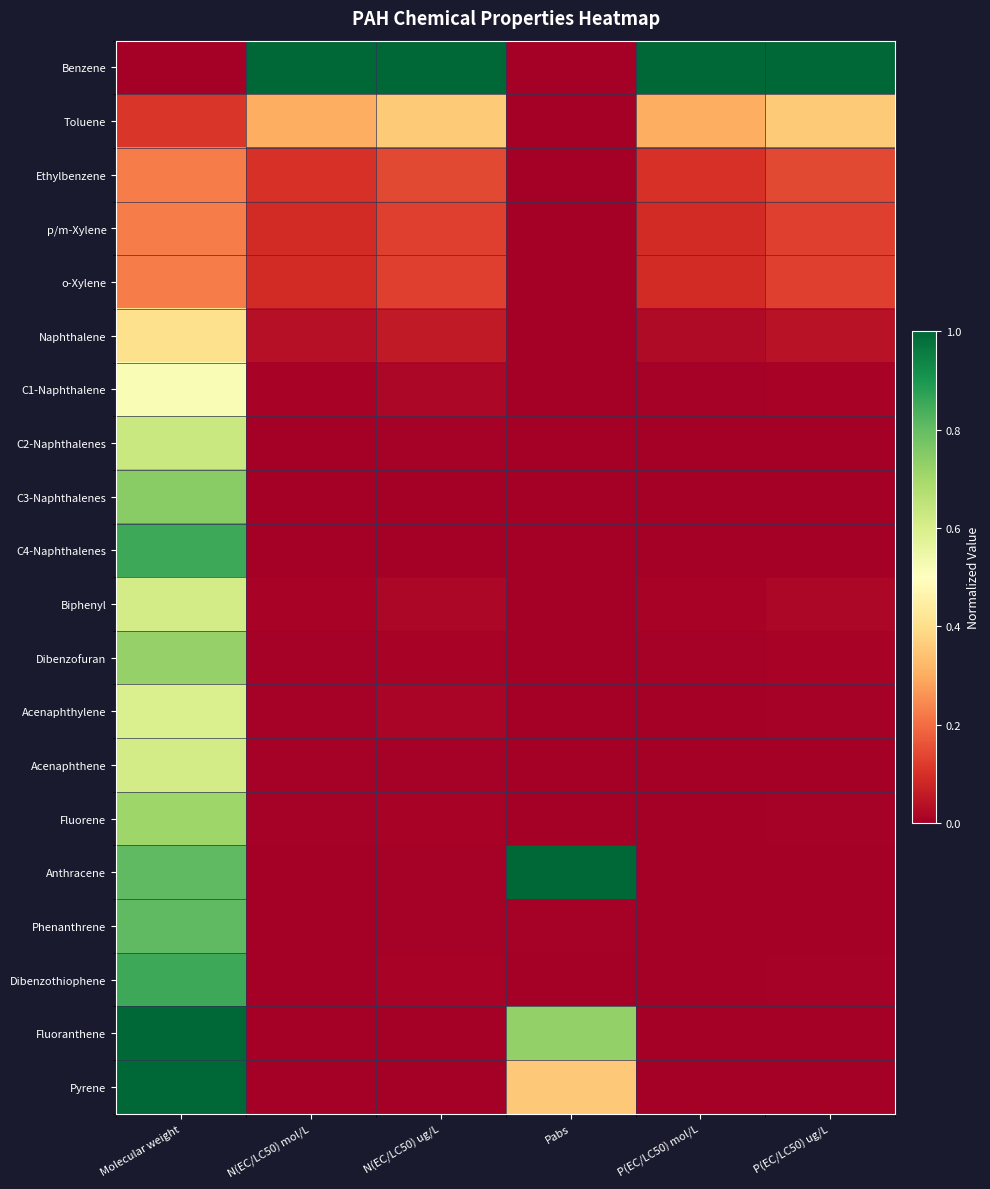

Count the number of categories in the chart.

6